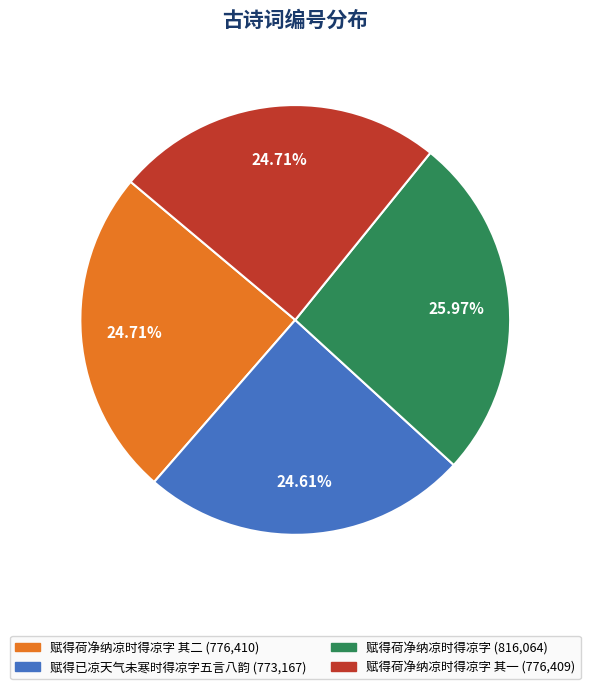

How many slices are in this pie chart?

4